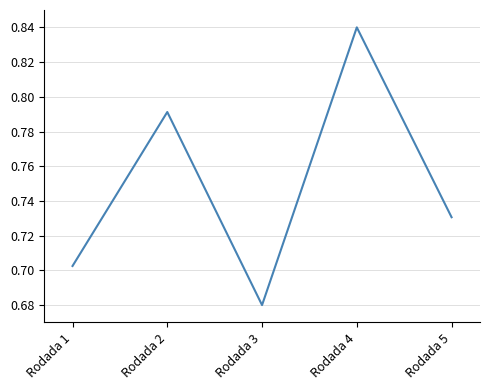

What is the difference between the maximum and minimum values?

0.2